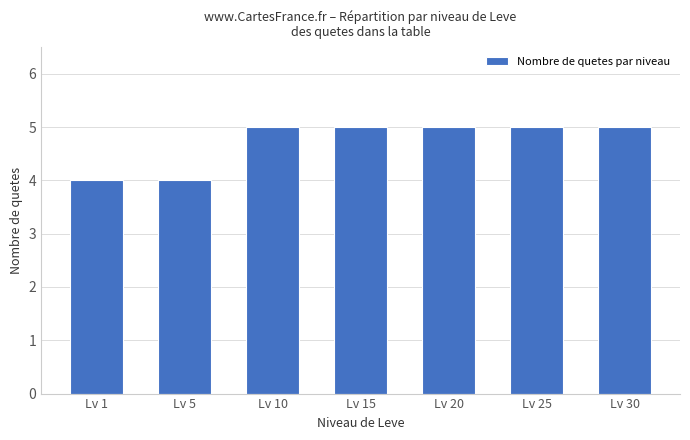

Reading left to right, list all the values displayed in this chart.

4	4	5	5	5	5	5